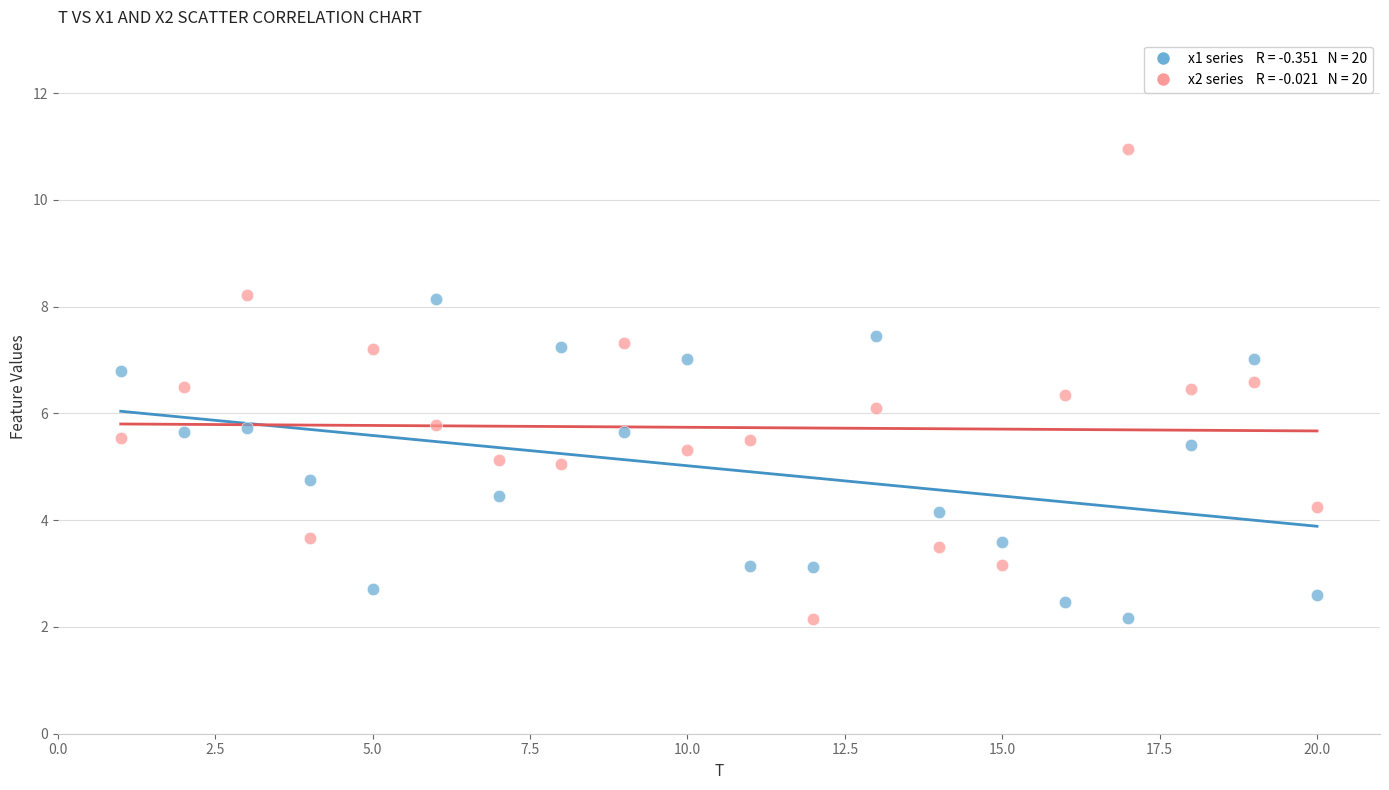

Across all data points, what is the range of X values (max minus min)?

19.0